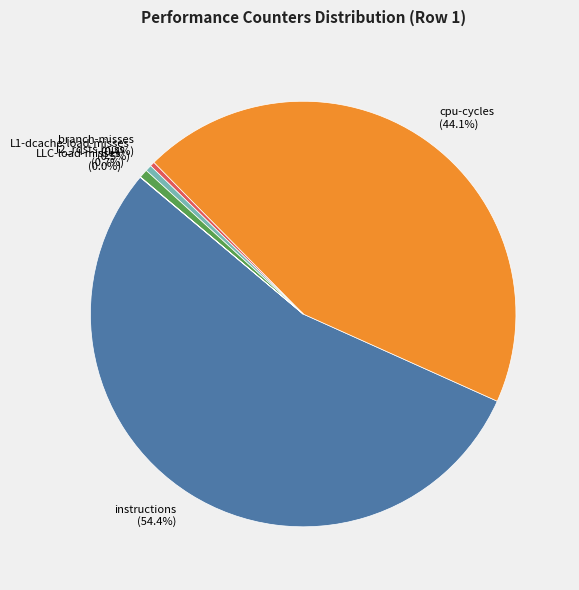

Is the sum of branch-misses and cpu-cycles greater than half?

No